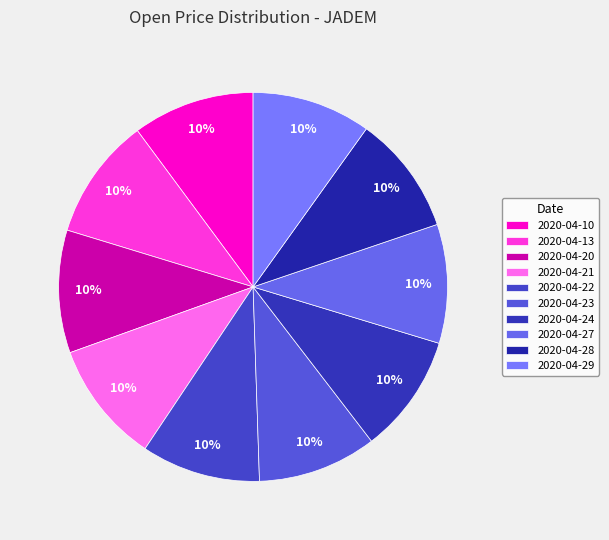

How much of the chart is everything except 2020-04-21?

89.9%